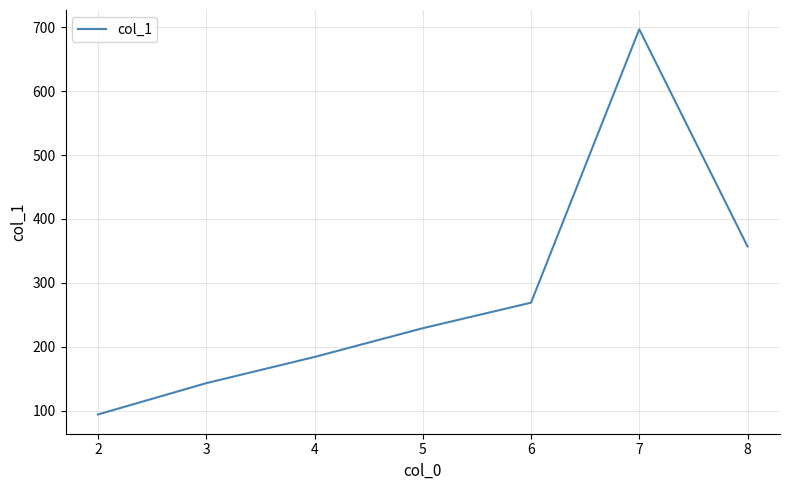

Is this an area chart (filled region under the line)?

No